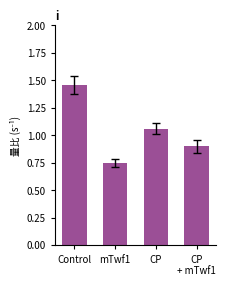

What position from the left is CP
+ mTwf1?

4